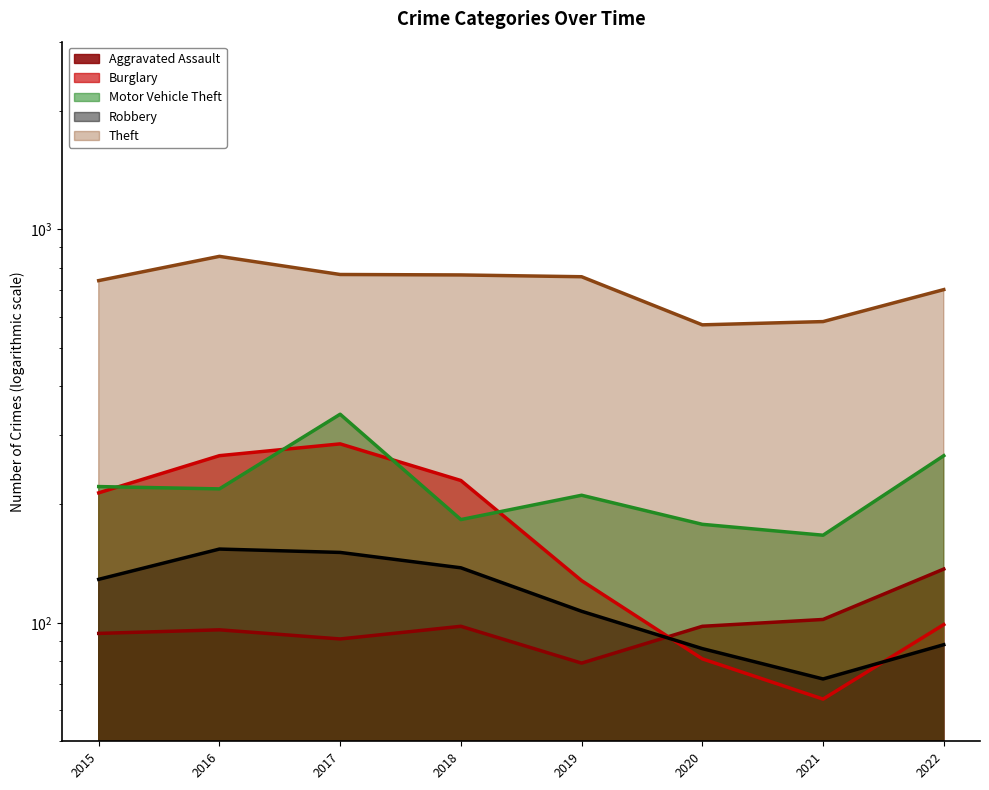

Which series changed the most between 2020 and 2021?

Burglary